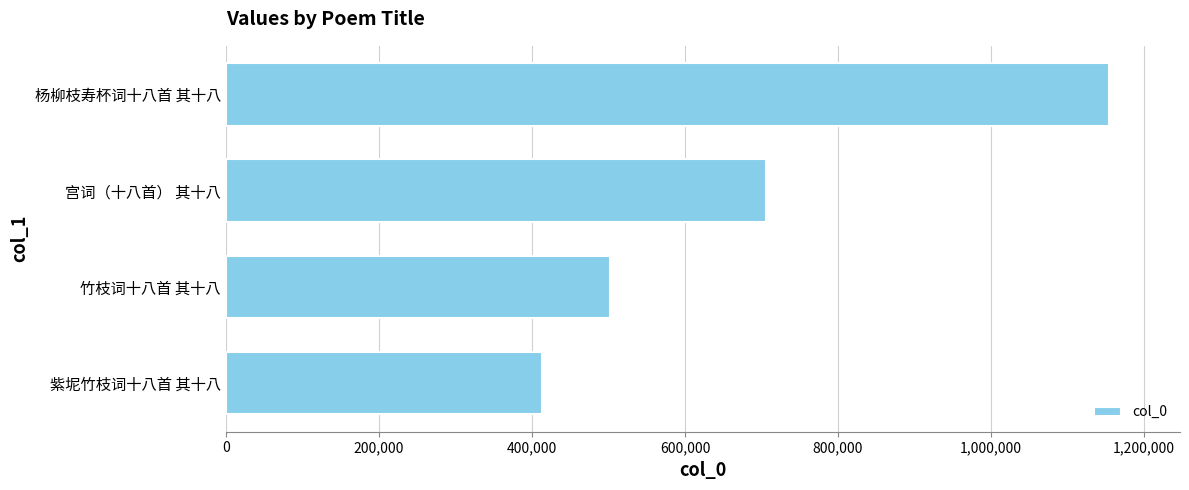

What is the average value?

693820